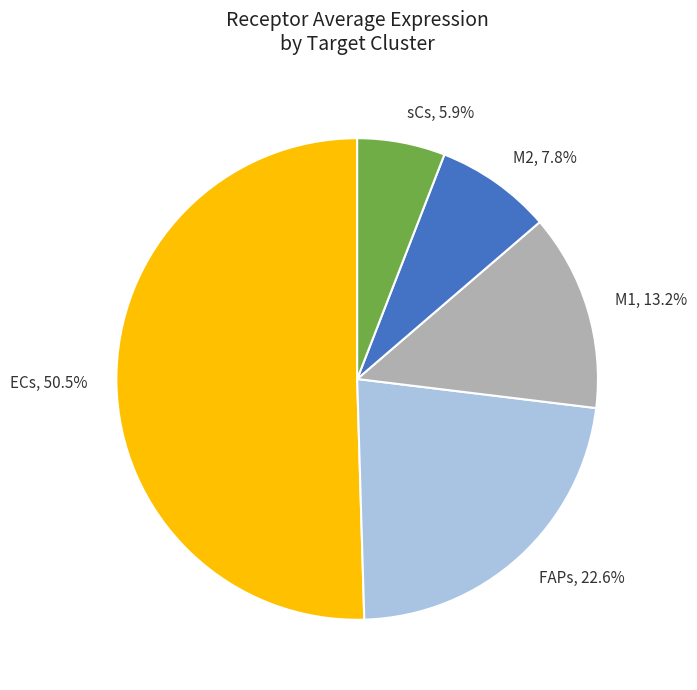

What percentage is the M1 slice, to the nearest percent?

13%